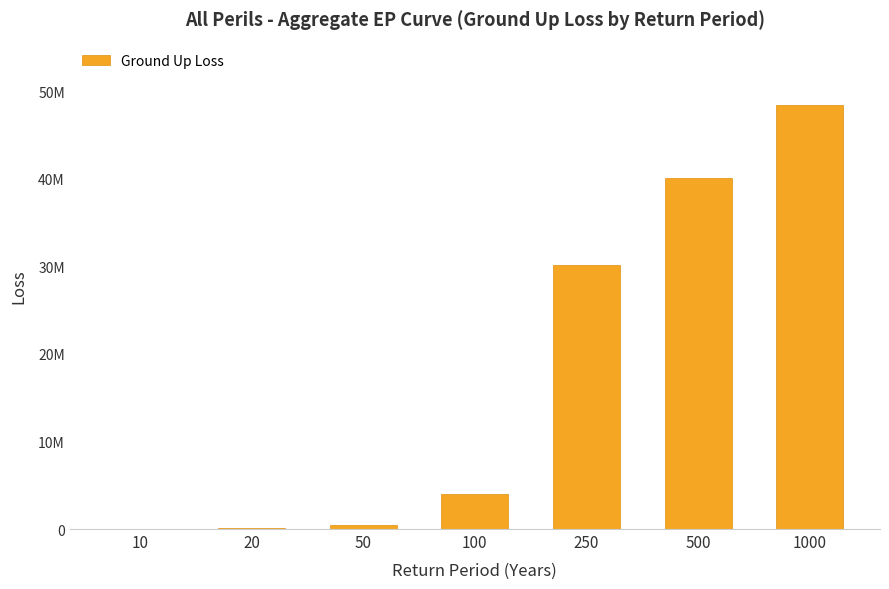

Are the bars grouped side by side (vs. stacked)?

No